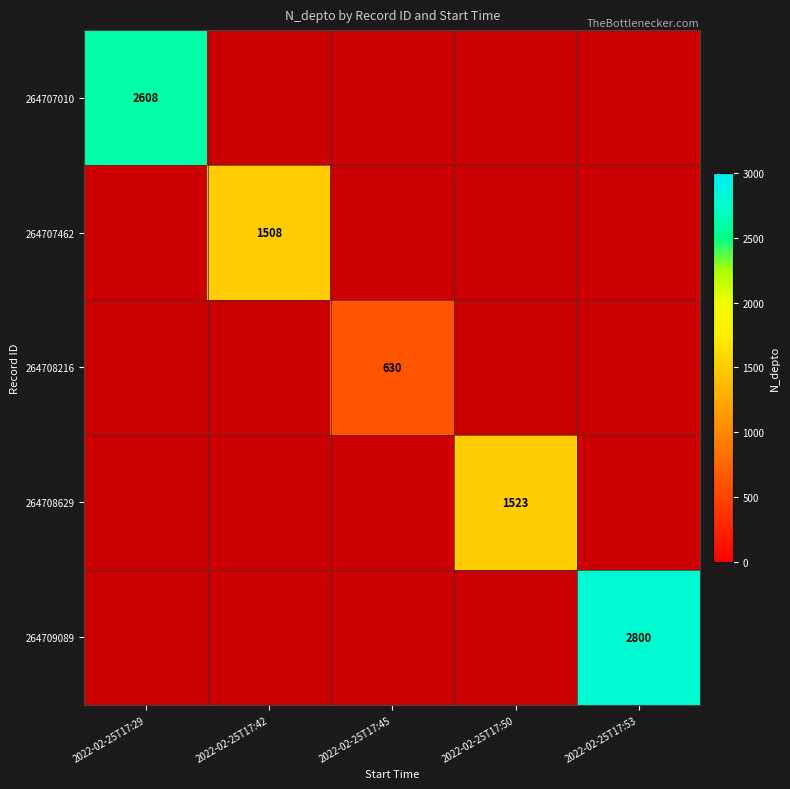

The value of 264709089 at 2022-02-25T17:53 is 2800. True or false?

True